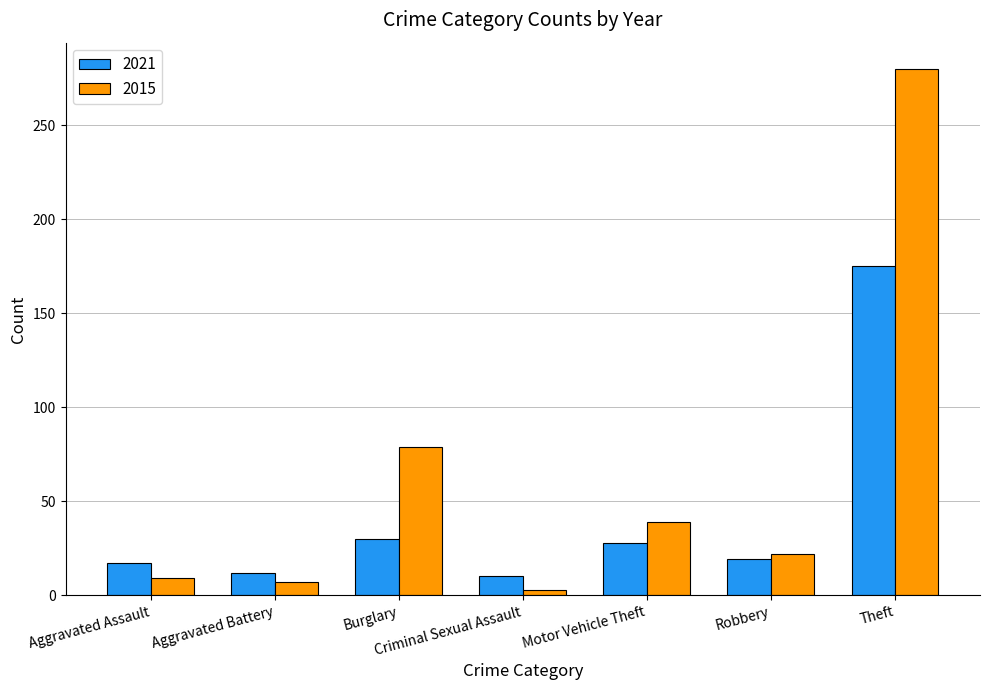

What is the minimum value for 2021?

10